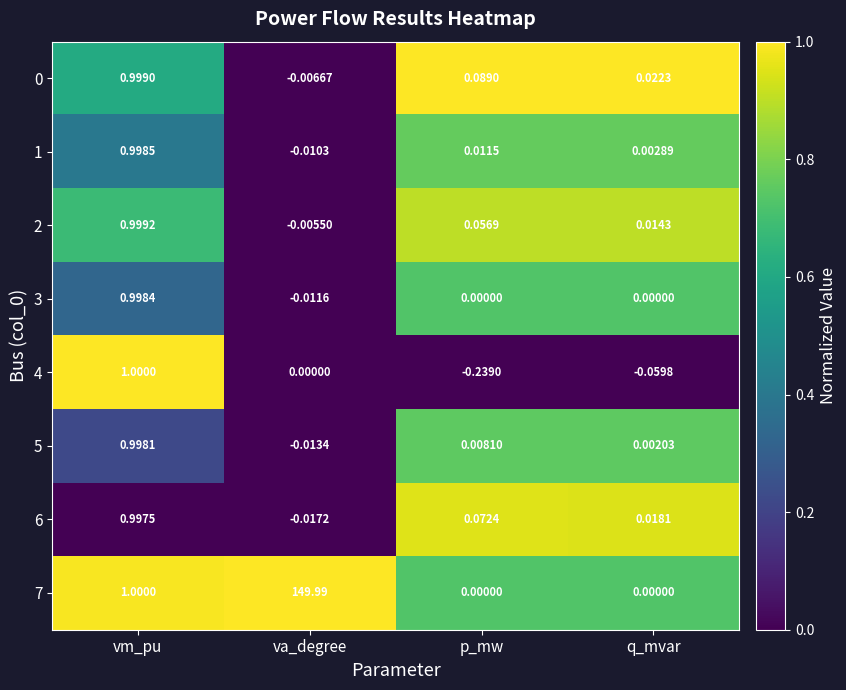

At which category is the sum across all series the highest?

va_degree